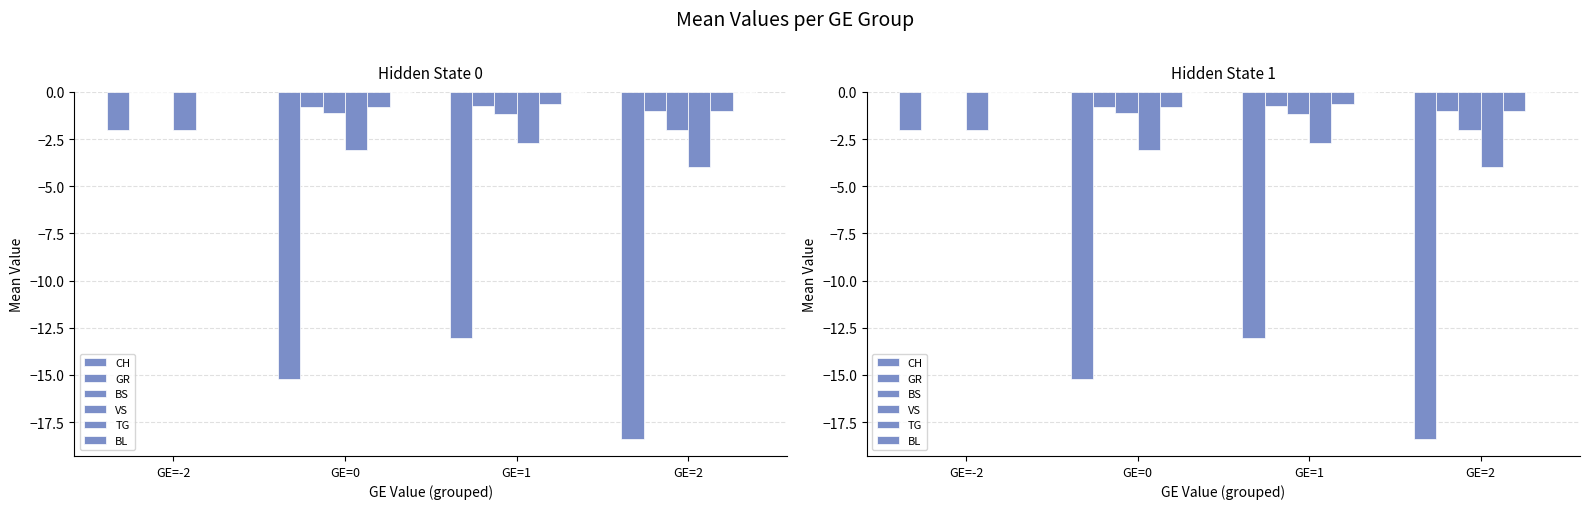

What is the sum of all BS values?

-4.3